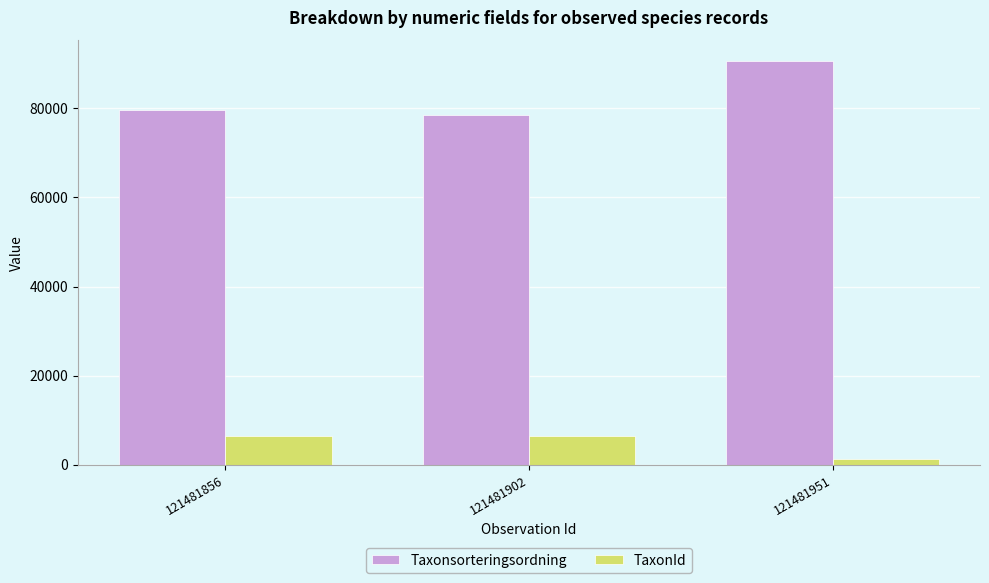

Count the number of data series in this chart.

2